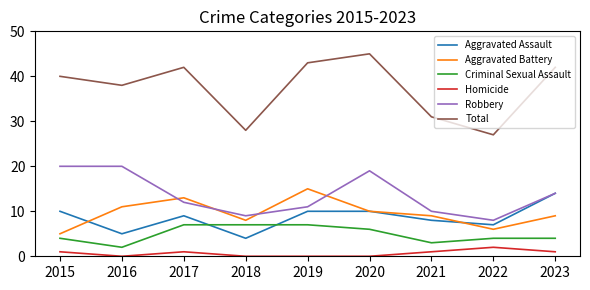

Reading left to right, extract all data points from this chart.

Aggravated Assault: 2015=10	2016=5	2017=9	2018=4	2019=10	2020=10	2021=8	2022=7	2023=14
Aggravated Battery: 2015=5	2016=11	2017=13	2018=8	2019=15	2020=10	2021=9	2022=6	2023=9
Criminal Sexual Assault: 2015=4	2016=2	2017=7	2018=7	2019=7	2020=6	2021=3	2022=4	2023=4
Homicide: 2015=1	2016=0	2017=1	2018=0	2019=0	2020=0	2021=1	2022=2	2023=1
Robbery: 2015=20	2016=20	2017=12	2018=9	2019=11	2020=19	2021=10	2022=8	2023=14
Total: 2015=40	2016=38	2017=42	2018=28	2019=43	2020=45	2021=31	2022=27	2023=42